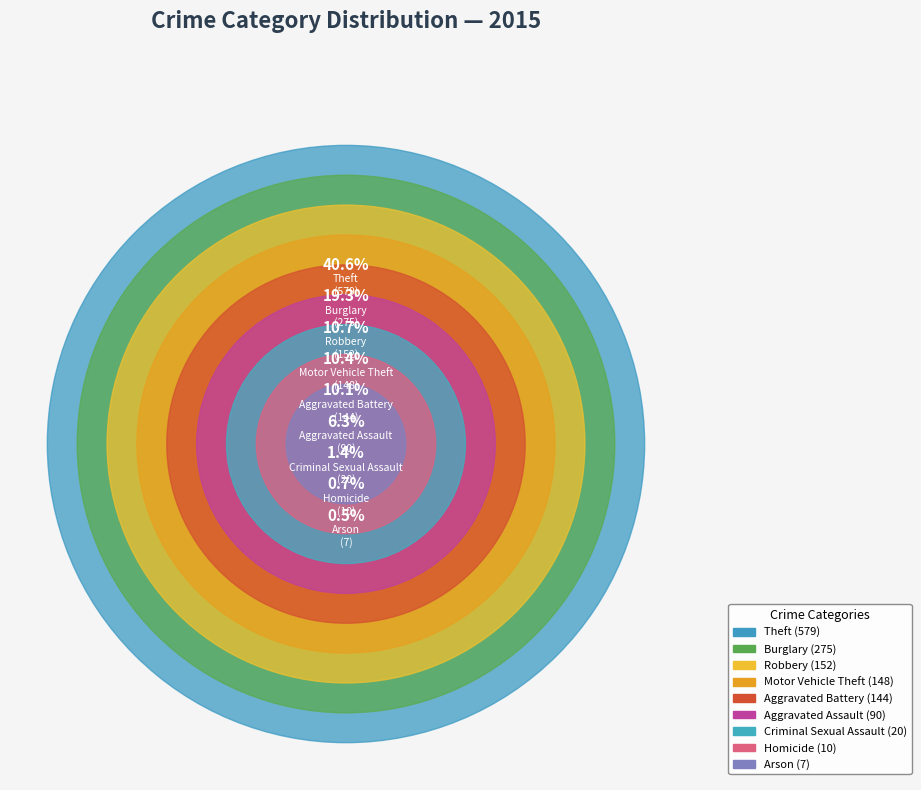

Which category has the smallest portion of the pie?

Arson